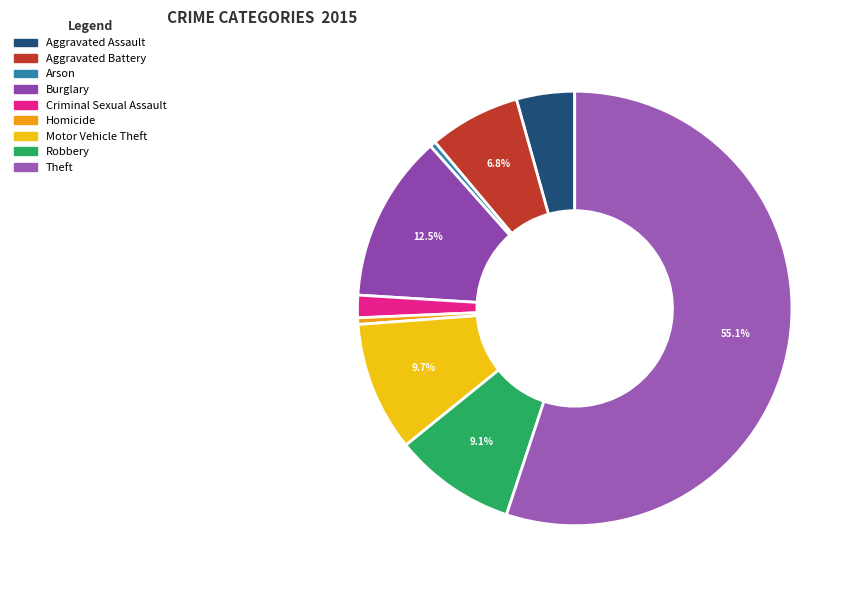

The Criminal Sexual Assault slice represents 11% of the pie. True or false?

False